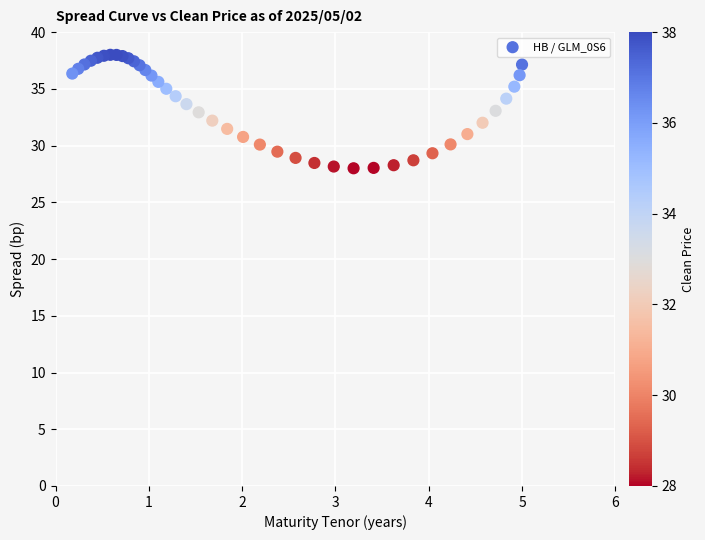

What is the range of X values (max minus min)?

4.8